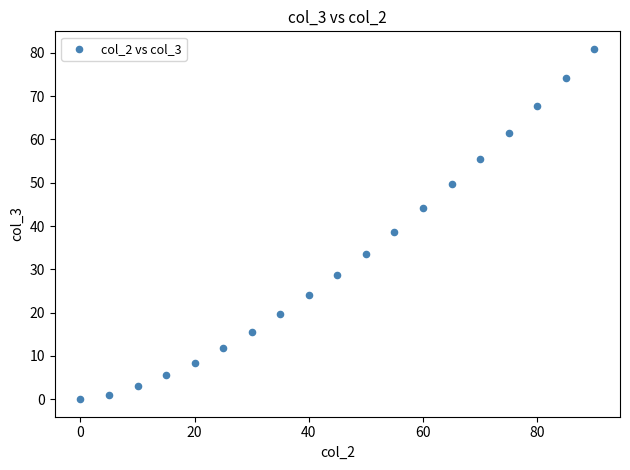

What Y value in the scatter plot is closest to 40?

38.7